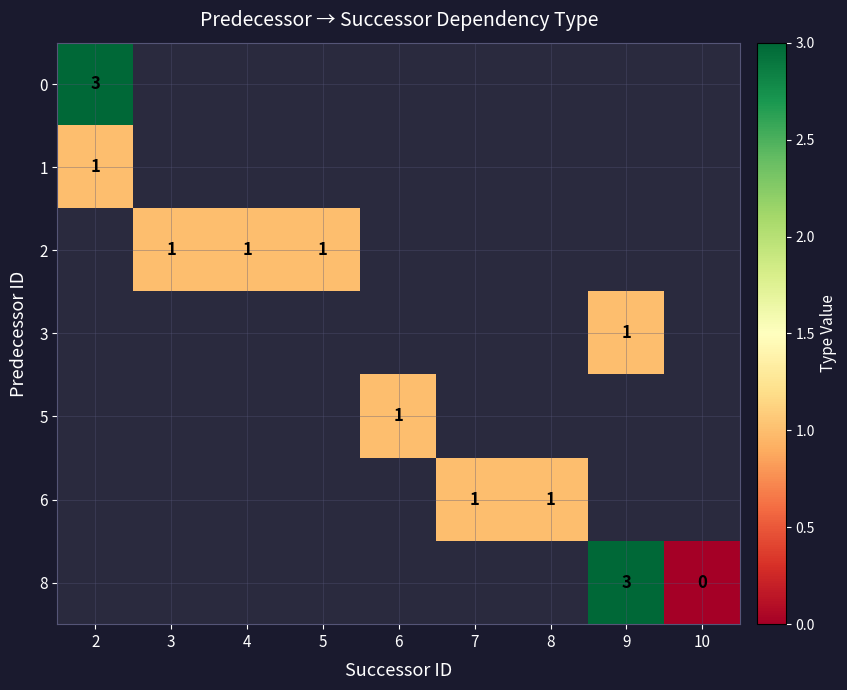

Count the number of categories in the chart.

9